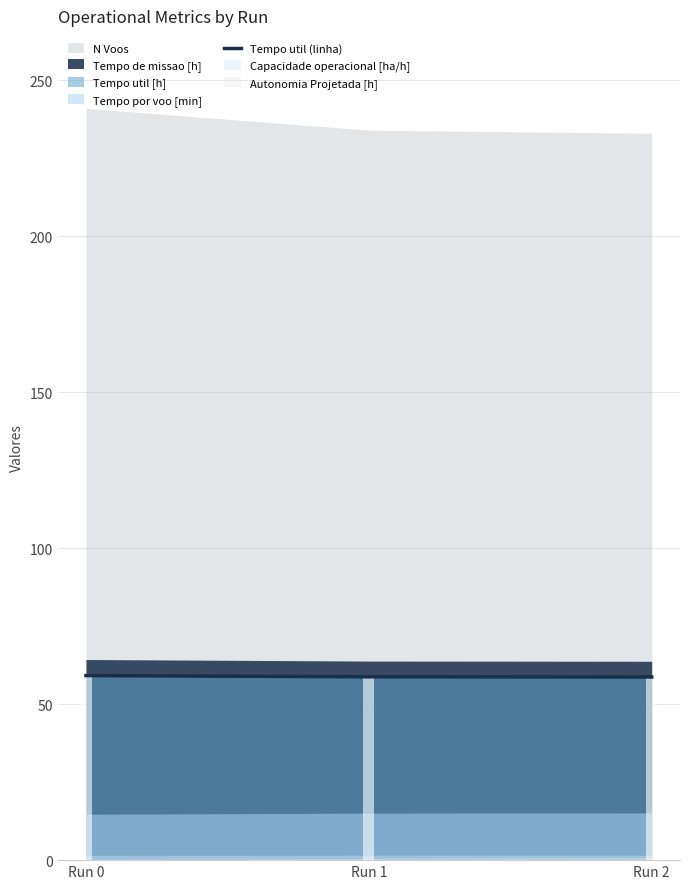

What is the sum of all values?

176.6